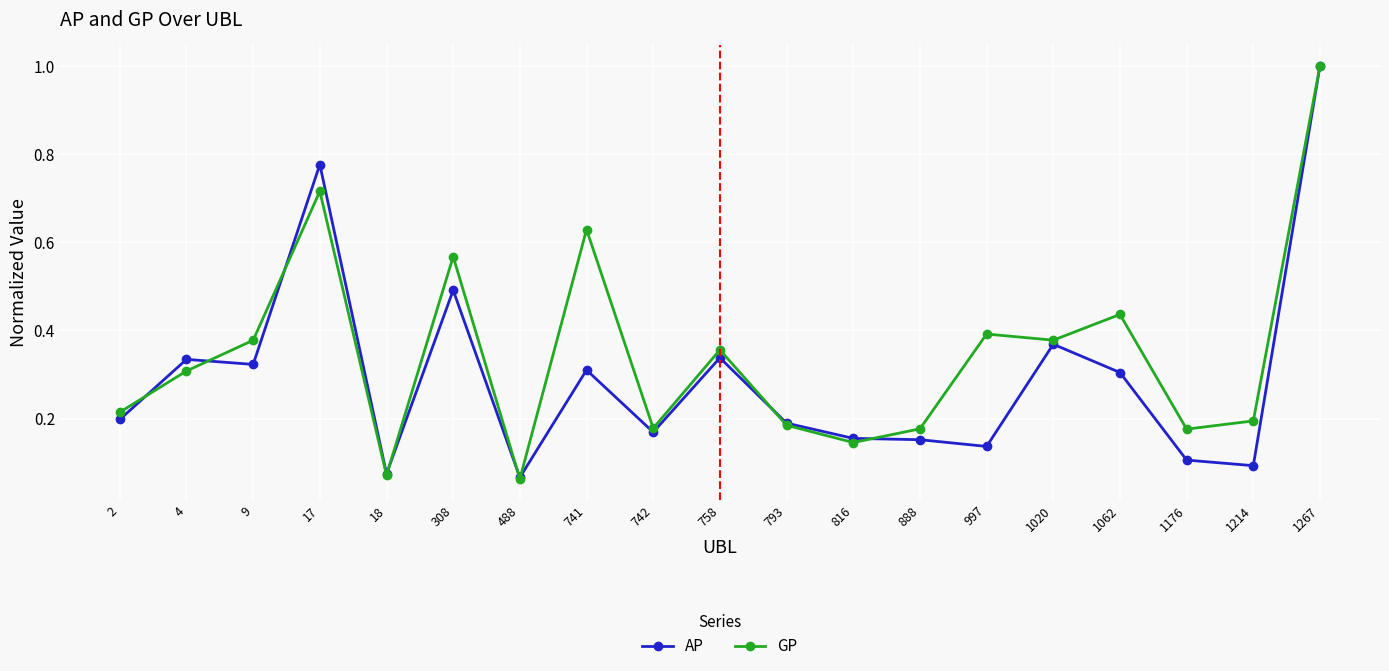

The value of GP at 758 is 0.4. True or false?

True